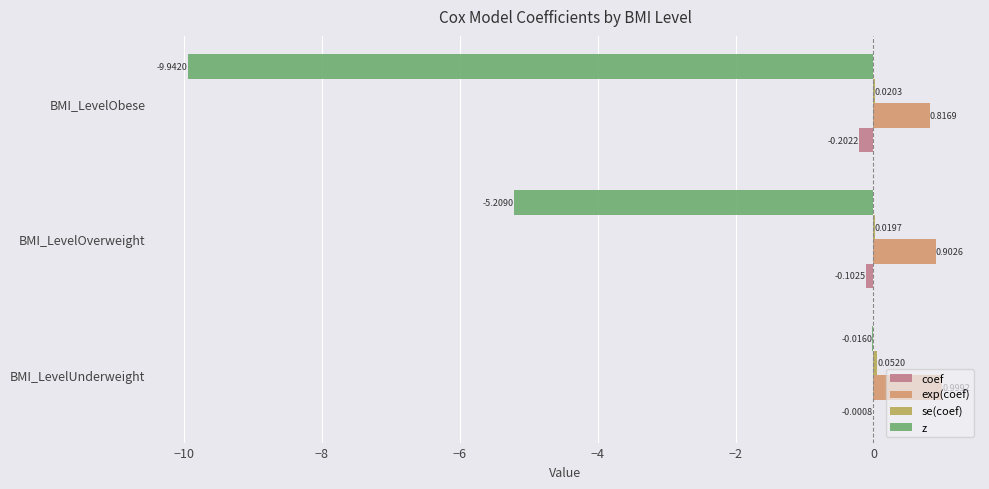

At which label is coef closest to 0?

BMI_LevelUnderweight